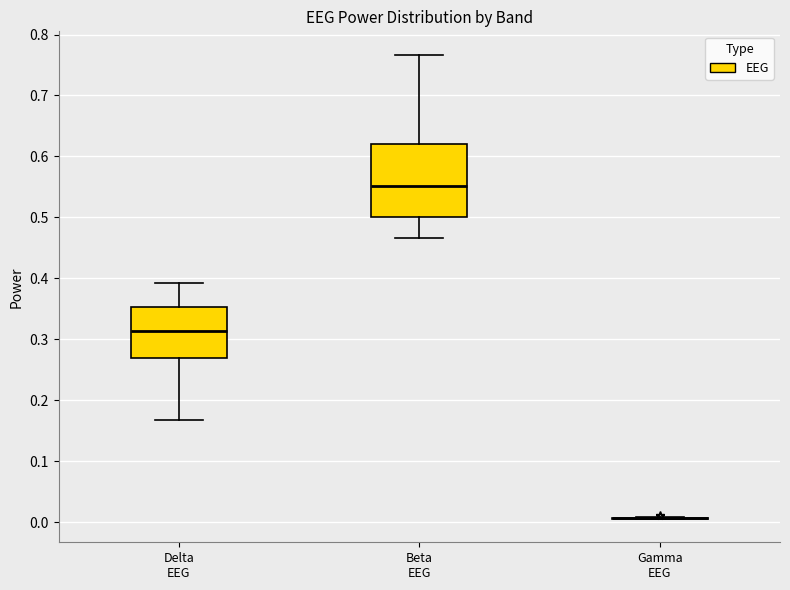

Comparing the boxes themselves (not the whiskers), which one is the tallest?

Beta EEG